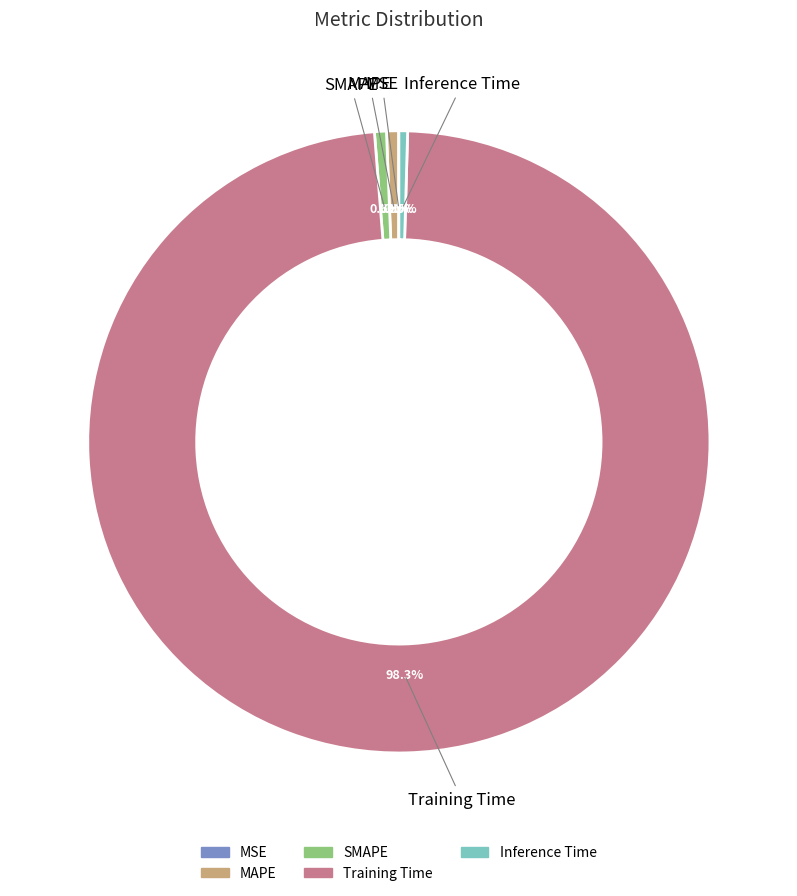

Which category accounts for the majority?

Training Time